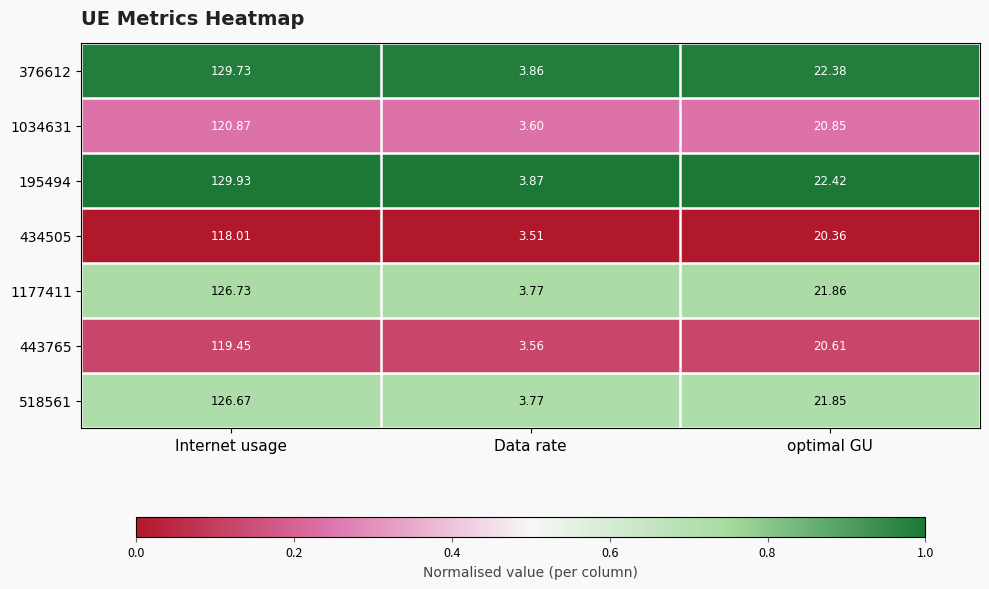

Rank the series at Internet usage from highest to lowest value.

195494, 376612, 1177411, 518561, 1034631, 443765, 434505